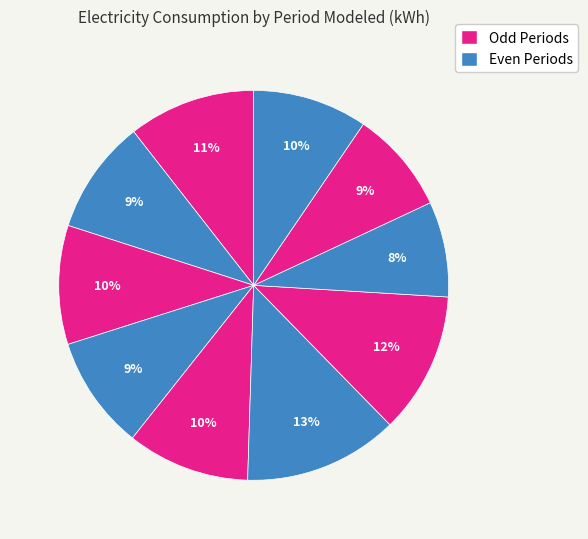

What is the largest slice in the pie chart?

Period 6